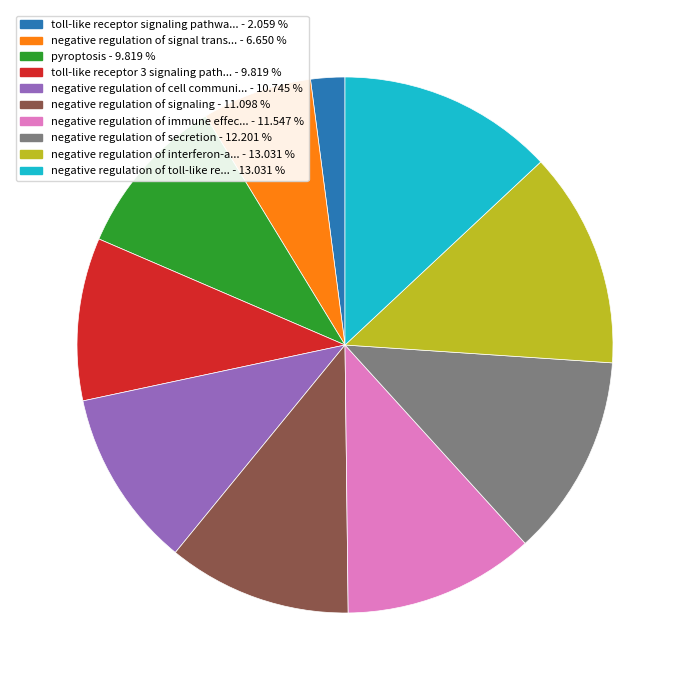

Is there any slice that represents more than half of the pie?

No